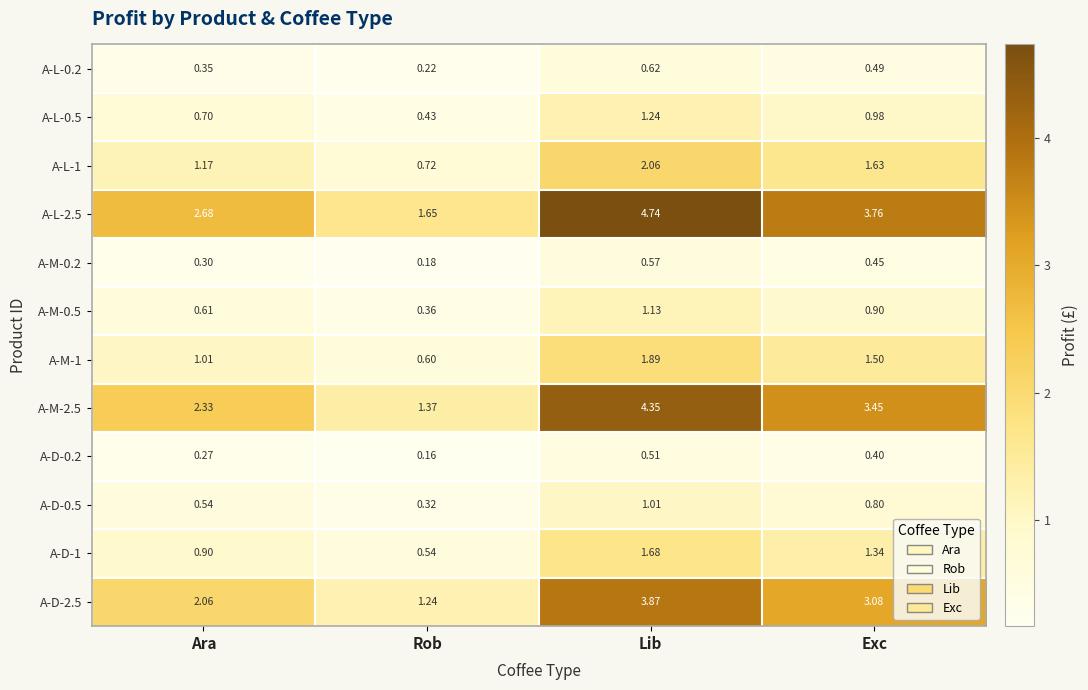

At which label is A-D-0.5 closest to 0?

Rob